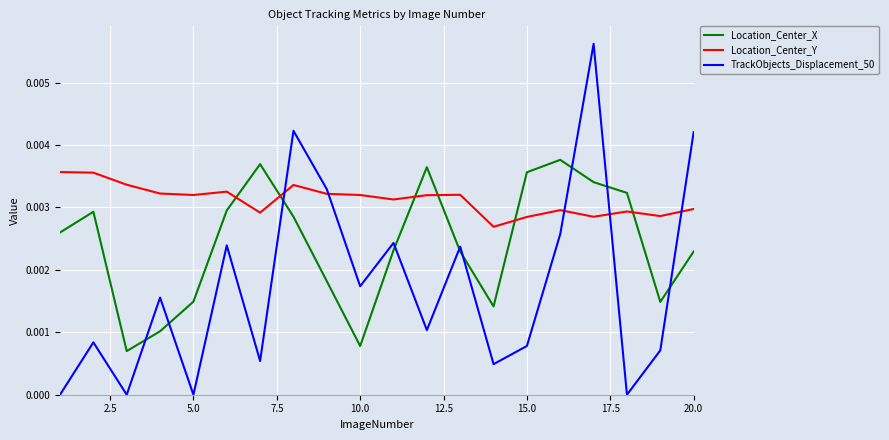

List the series in order of their overall mean, highest first.

Location_Center_Y, Location_Center_X, TrackObjects_Displacement_50